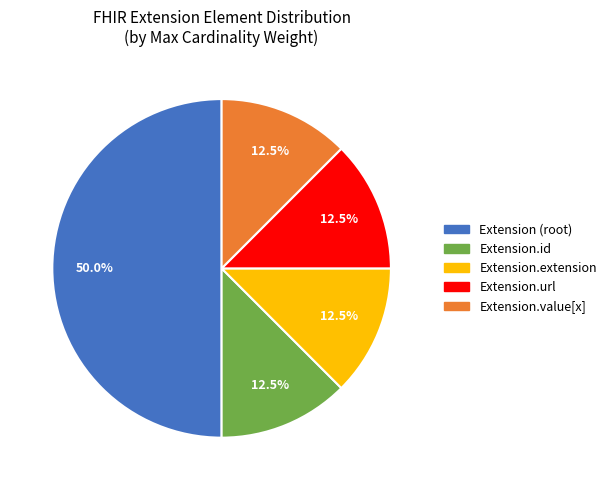

Which category has the biggest portion of the pie?

Extension (root)